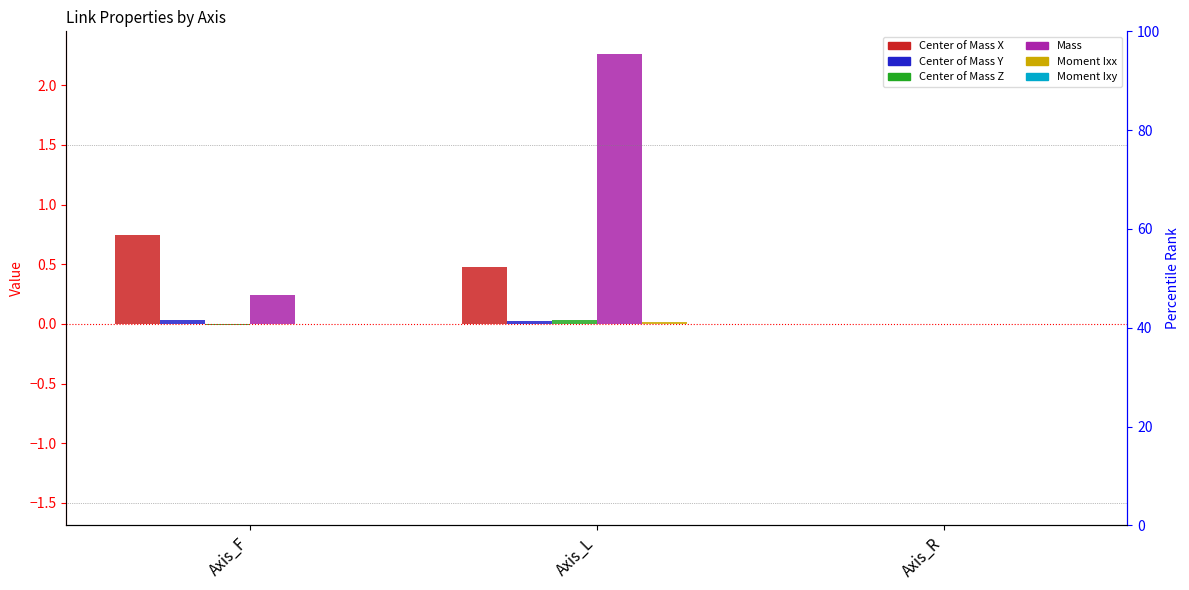

How many bars are there in total?

18